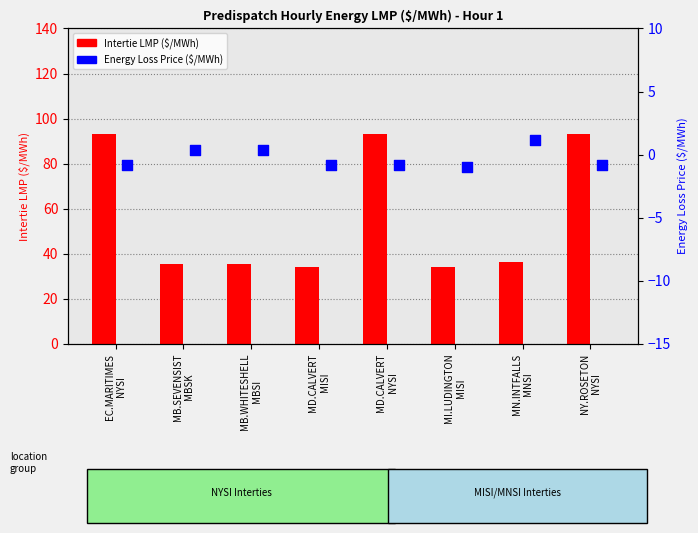

Which series reaches the maximum Y coordinate?

Intertie LMP